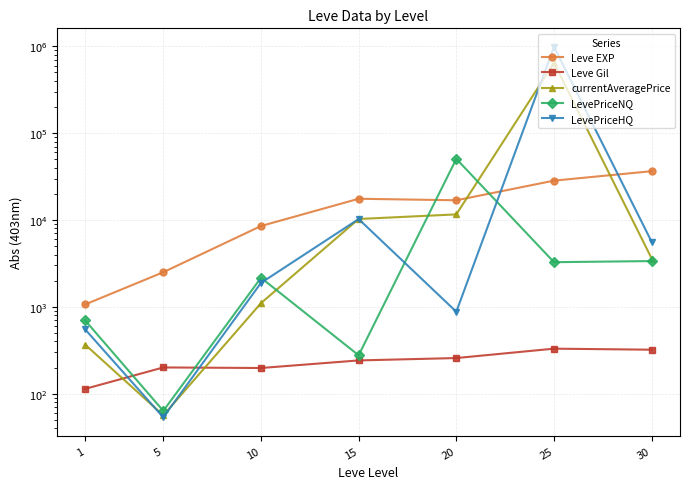

Reading left to right, extract all data points from this chart.

Leve EXP: 1=1065.0	5=2503.3	10=8522.0	15=17563.3	20=16865.0	25=28393.3	30=36492.5
Leve Gil: 1=113.5	5=200.3	10=197.4	15=241.3	20=257.0	25=329.7	30=320.8
currentAveragePrice: 1=367.0	5=56.3	10=1101.9	15=10269.9	20=11603.0	25=644581.1	30=3598.0
LevePriceNQ: 1=697.2	5=63.3	10=2160.0	15=276.6	20=50591.6	25=3266.3	30=3364.0
LevePriceHQ: 1=549.6	5=53.3	10=1884.4	15=10250.0	20=877.8	25=986237.9	30=5599.0